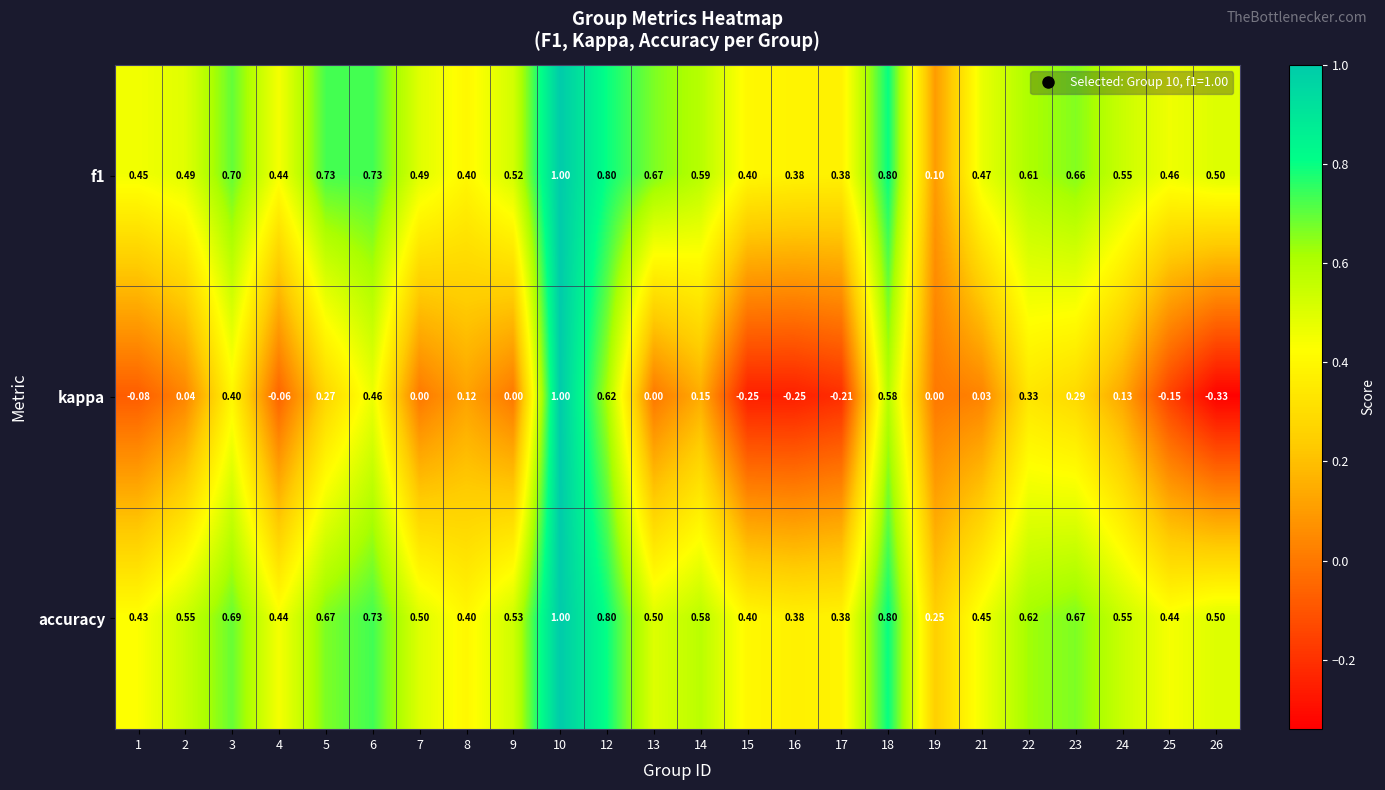

Which series has the largest range (max minus min)?

kappa